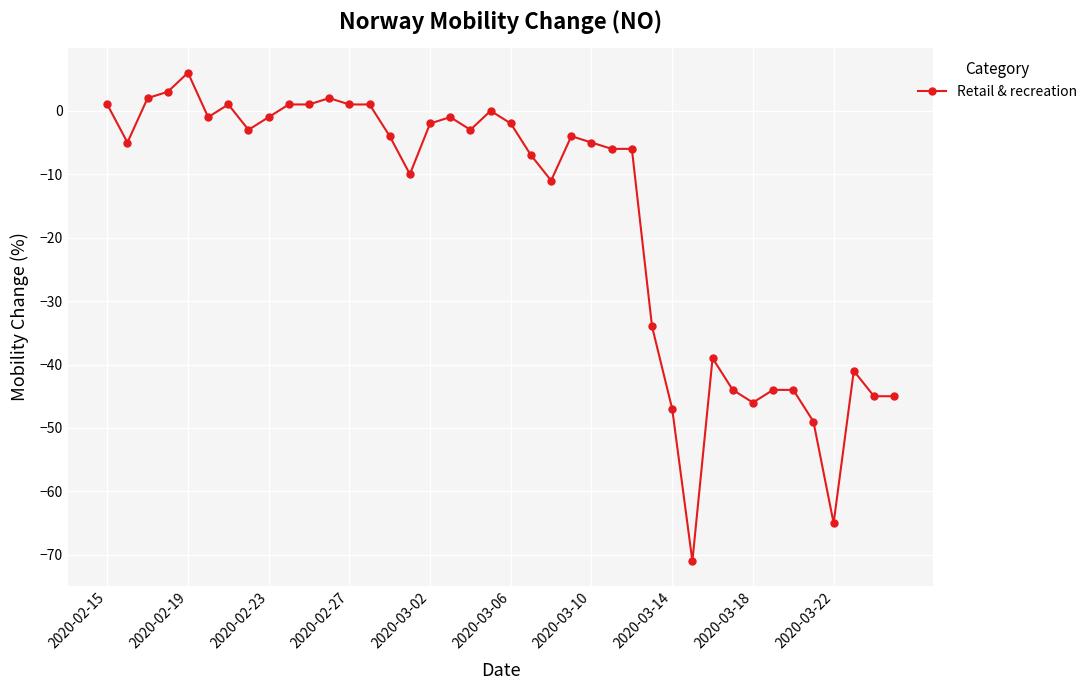

What is the difference between the second highest and minimum values?

74